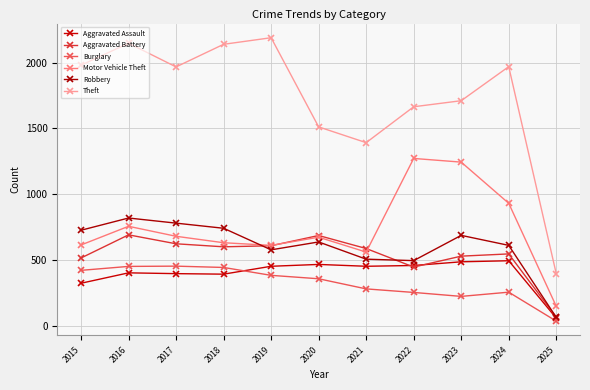

What is the average value of the Robbery series?

604